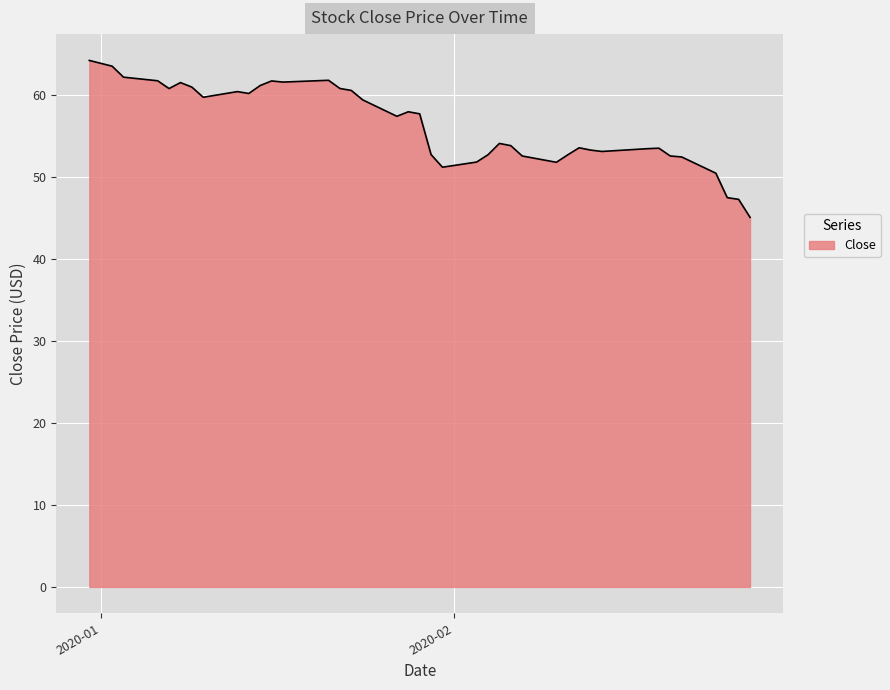

How many lines are shown in the chart?

1